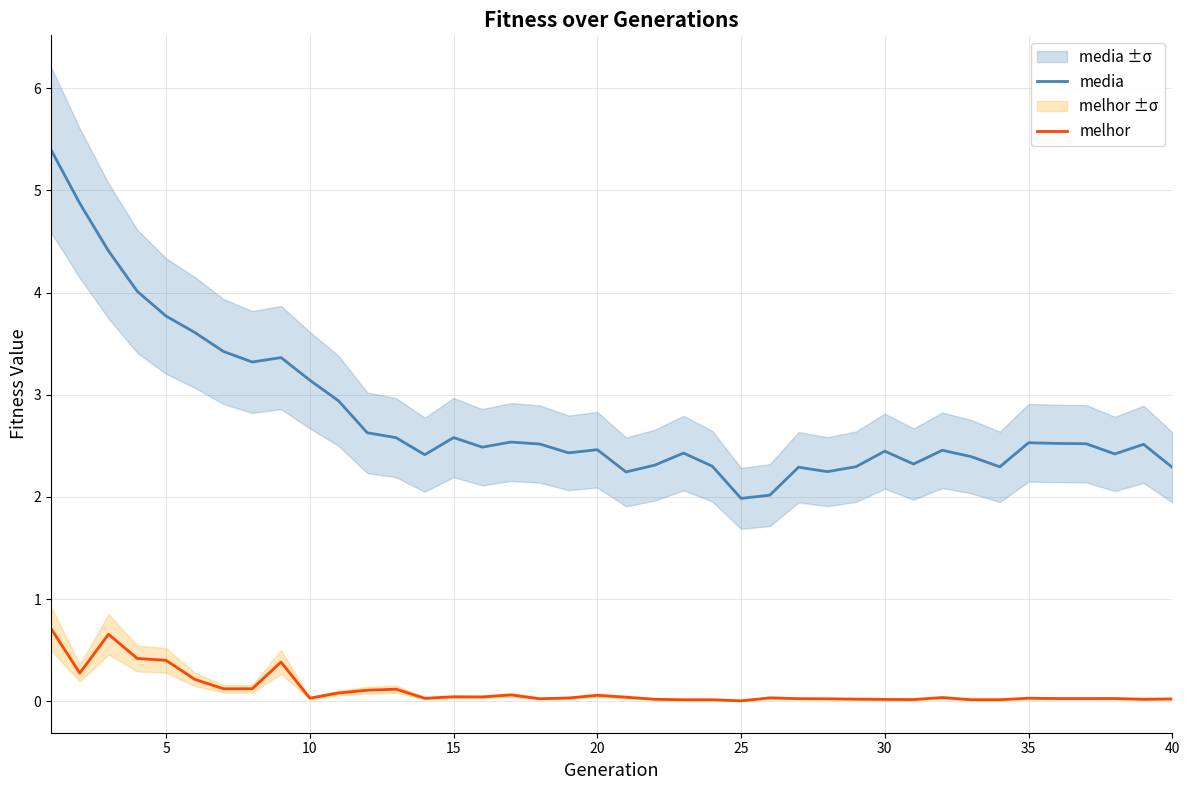

Is it true that media equals 1.9 at 5?

False